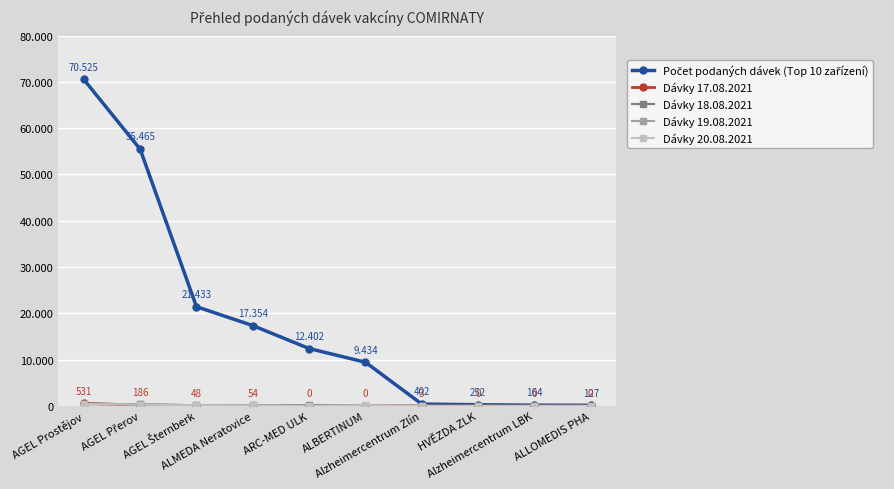

Does the chart have visible grid lines?

Yes